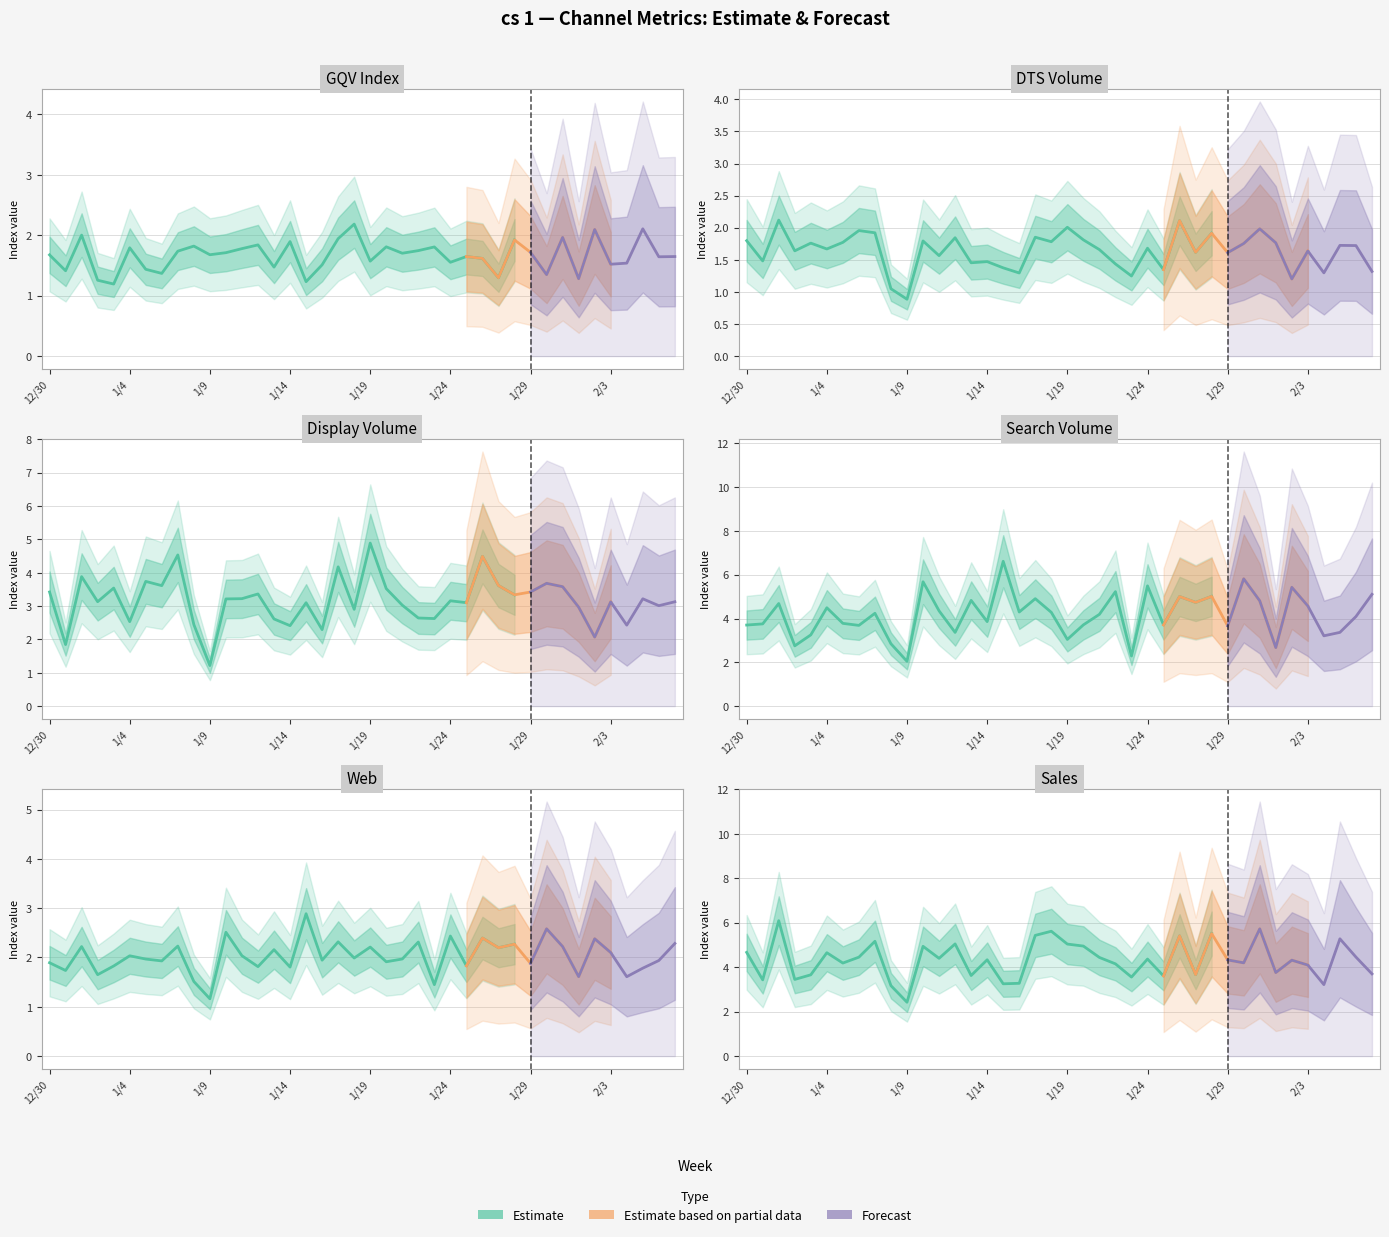

What is the difference between the highest and lowest values at 2/3?

3.1